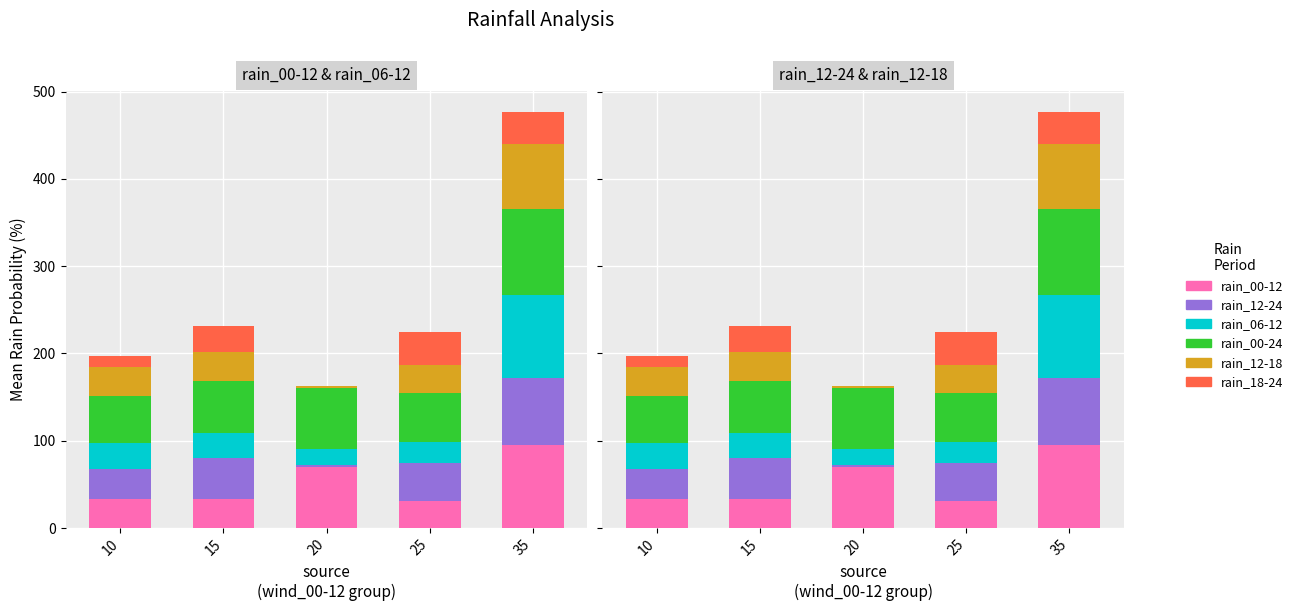

Where does the rain_00-24 series first go above 60?

20